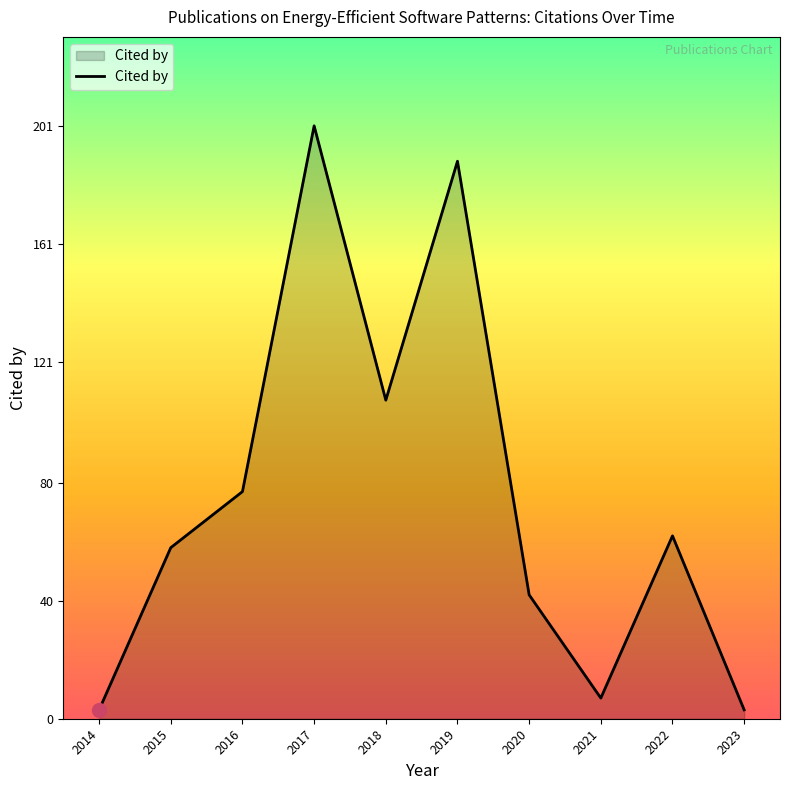

What is the sum of the values at 2021 and 2016?

84